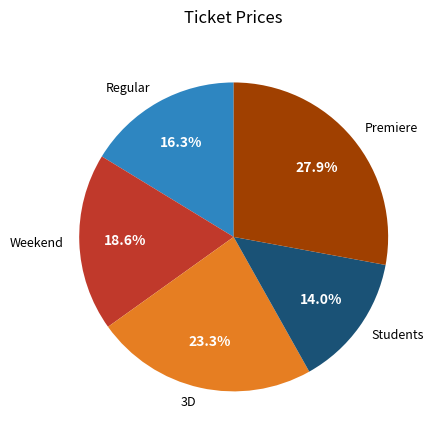

How many segments does this pie chart have?

5